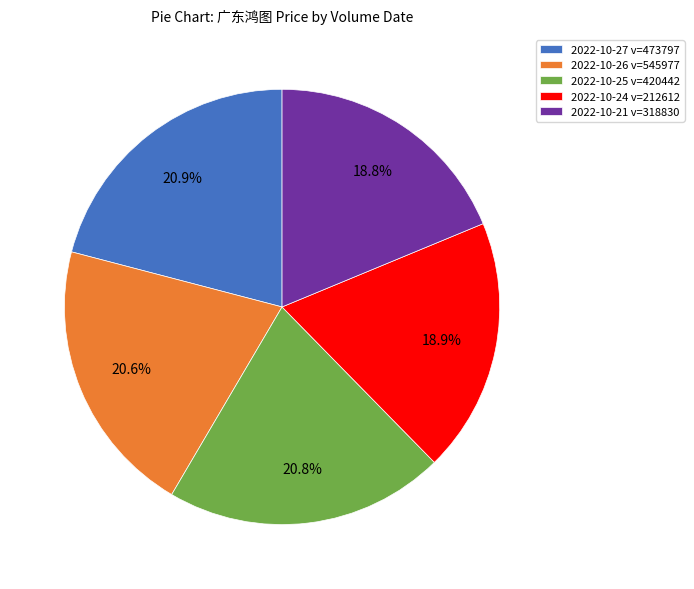

Combined, what portion of the pie is 2022-10-24 v=212612 and 2022-10-25 v=420442?

39.7%